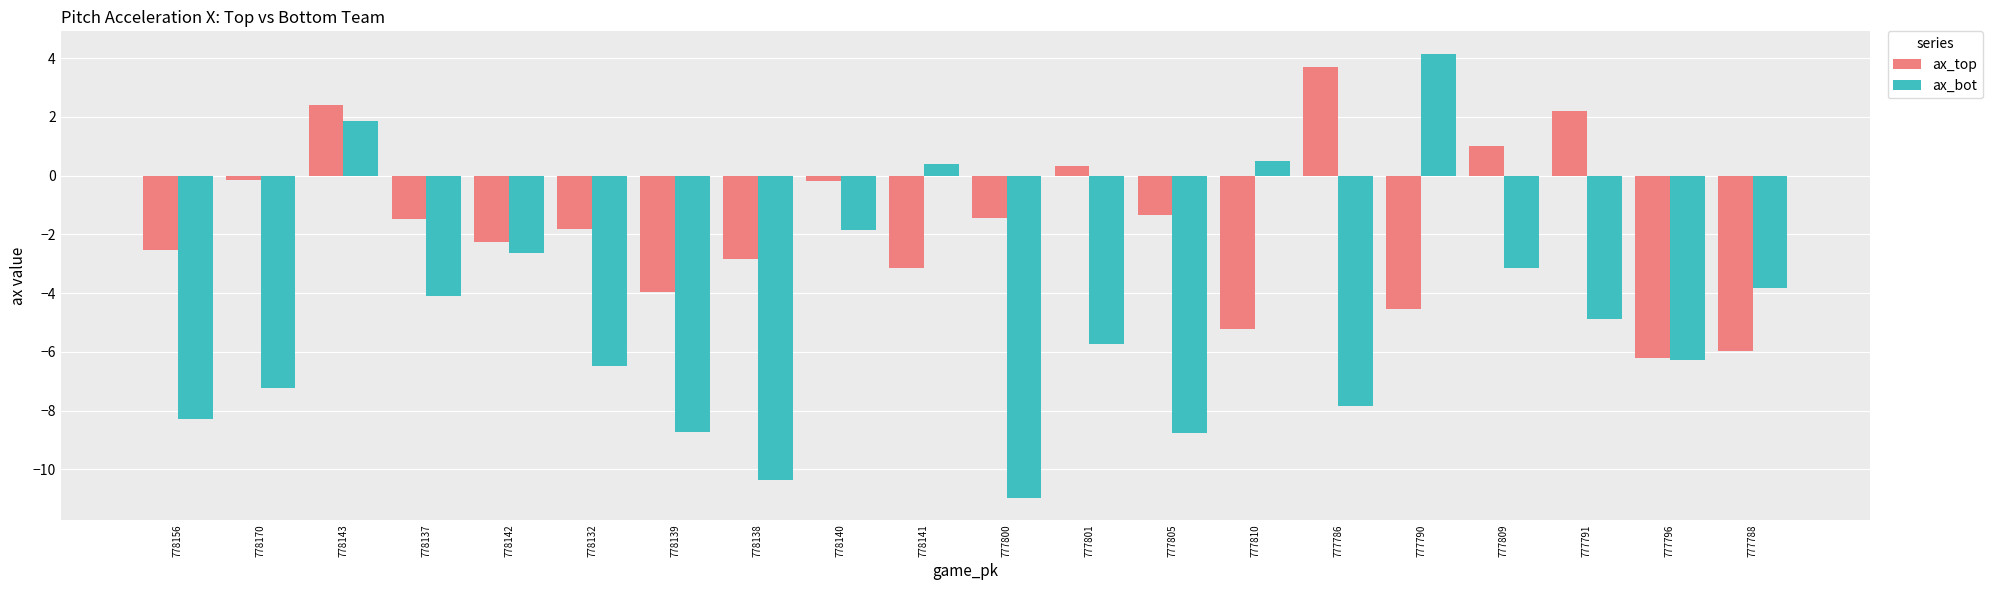

True or false: ax_bot has a value of -1.9 at 777809.

False